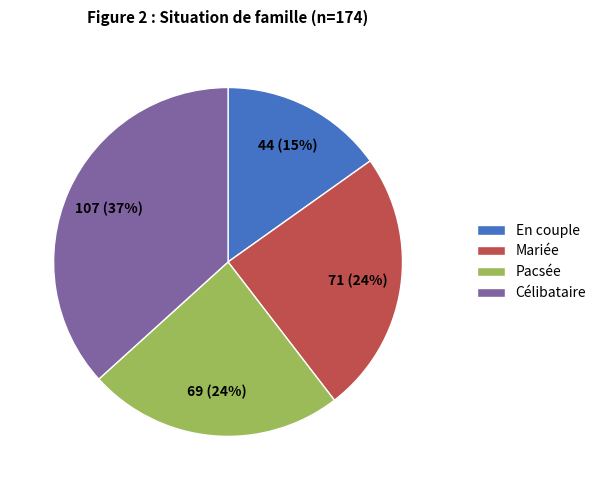

Do Mariée and En couple together represent more than half of the pie?

No